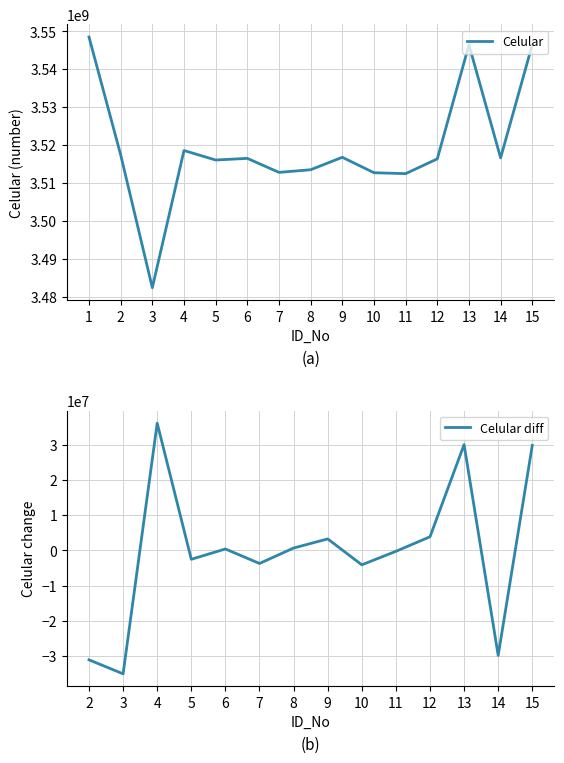

How many lines are shown in the chart?

1